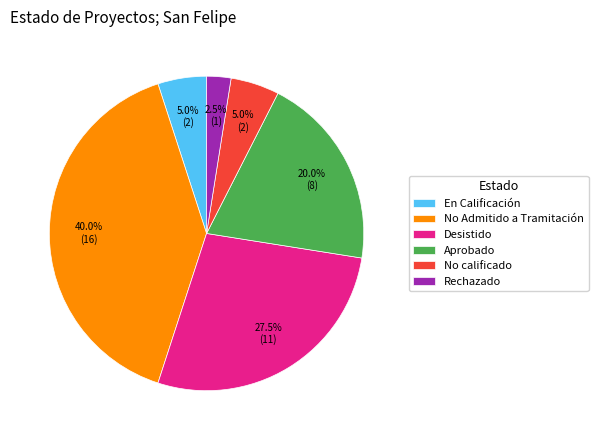

What is the smallest slice in the pie chart?

Rechazado